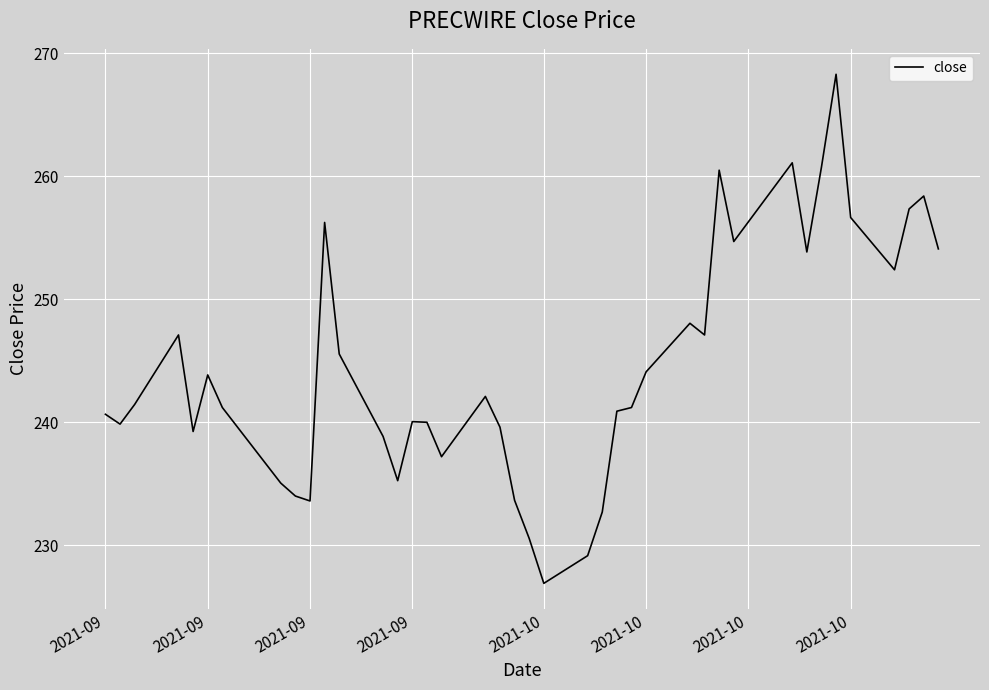

What is the difference between the maximum and minimum values?

41.4